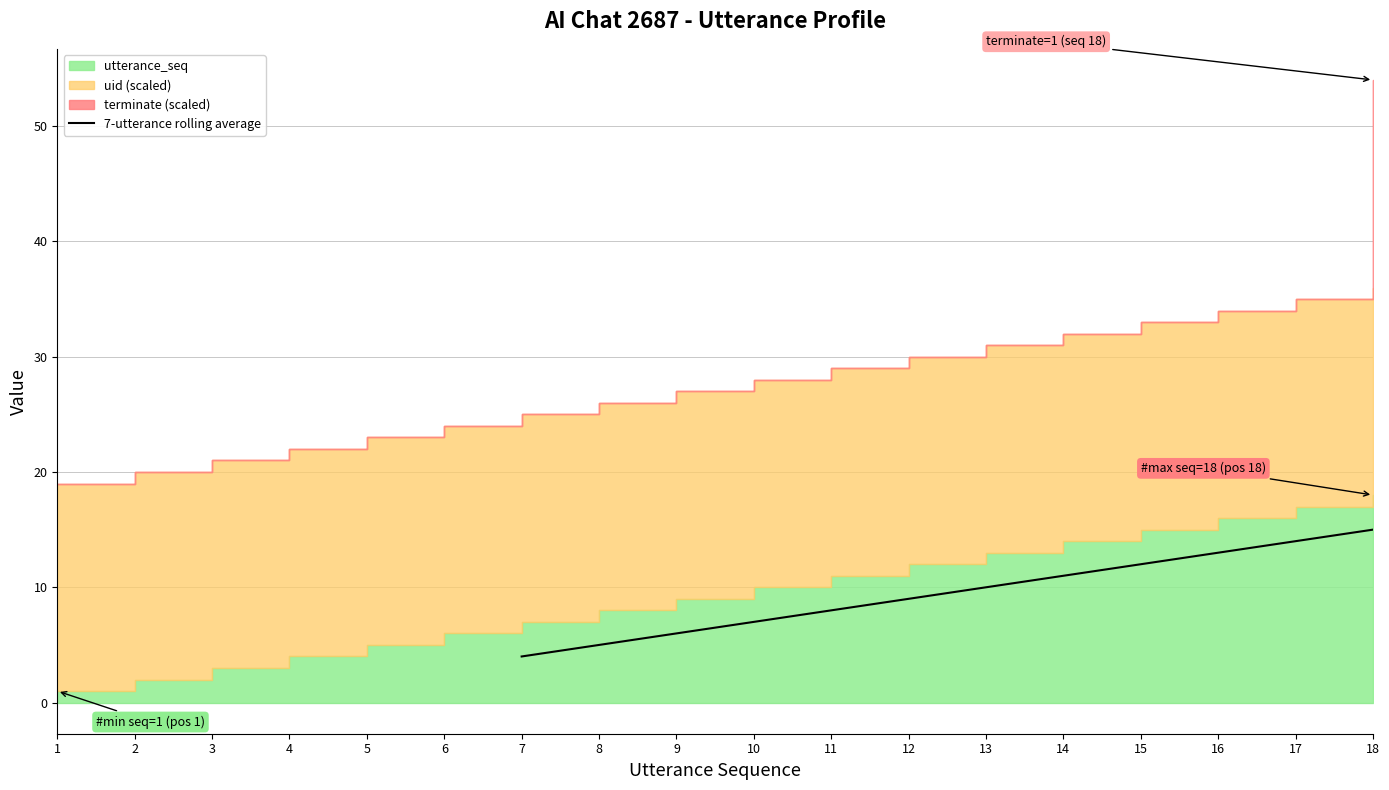

True or false: 7-utterance rolling average has a value of 14.0 at 17.

True